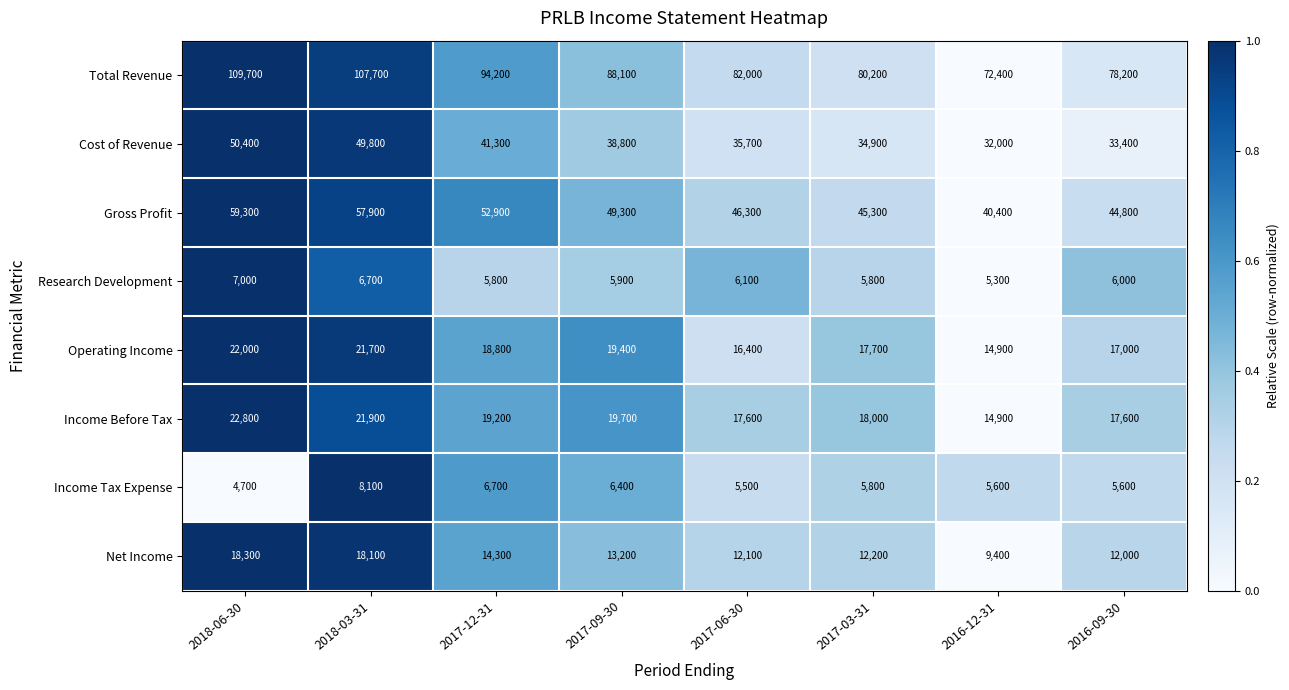

What is the difference between the maximum and minimum values in the Gross Profit series?

18900